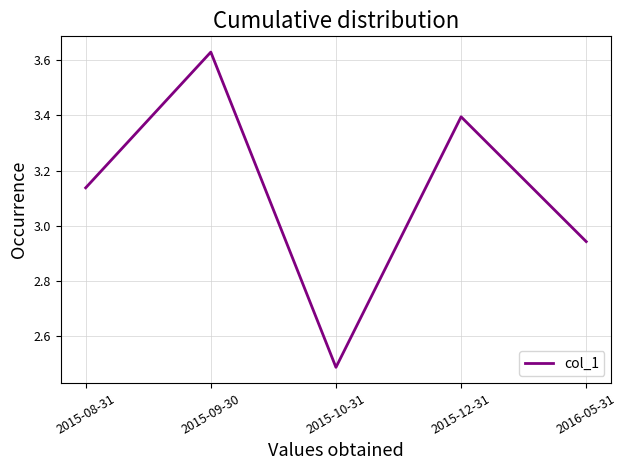

The chart shows a value of 4.7 at 2015-08-31. True or false?

False